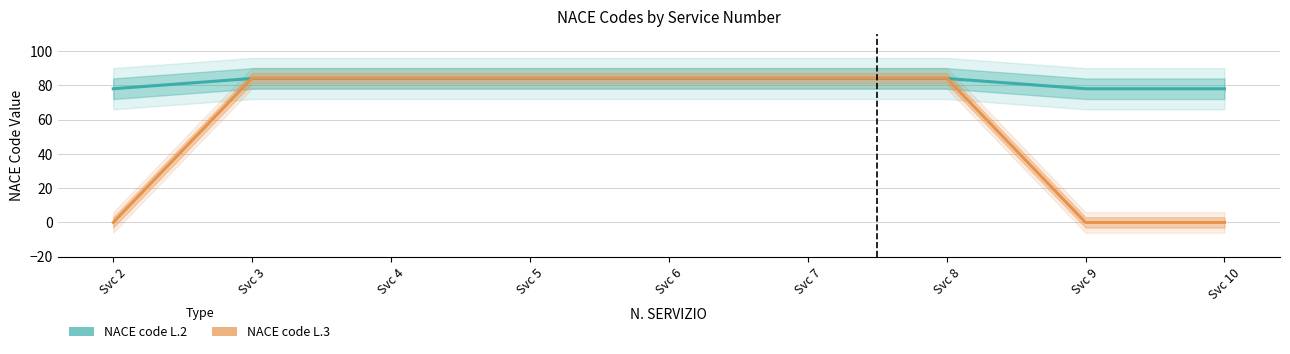

Is this an area chart (filled region under the line)?

No